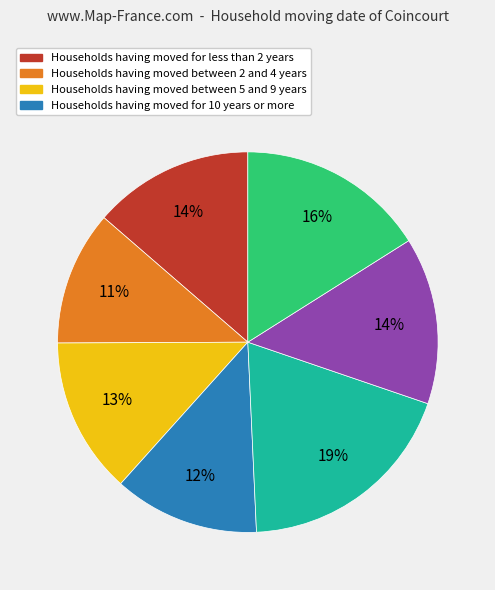

Is there a majority slice in this chart?

No